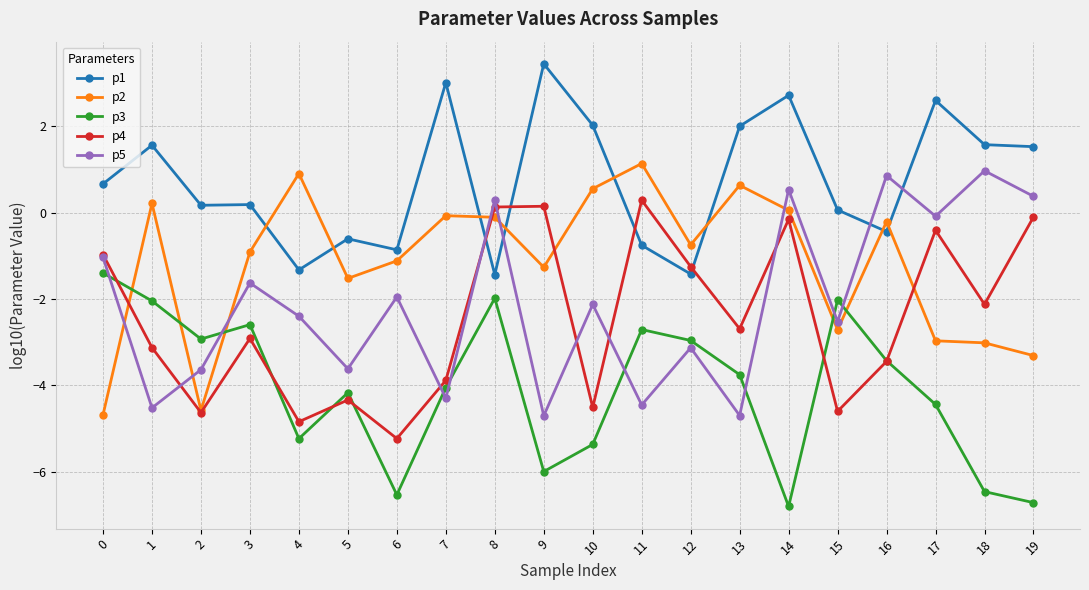

What is the smallest value displayed?

-6.8